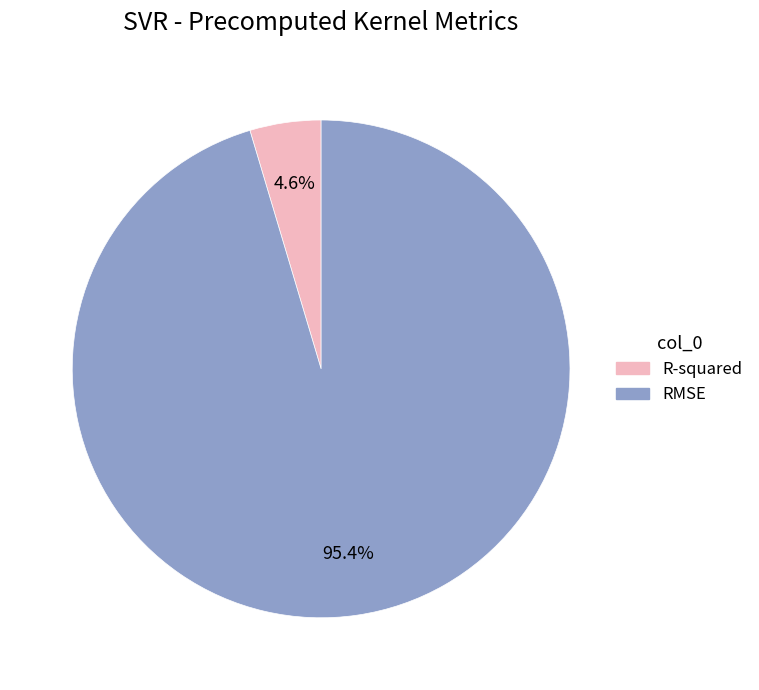

Which category accounts for the majority?

RMSE